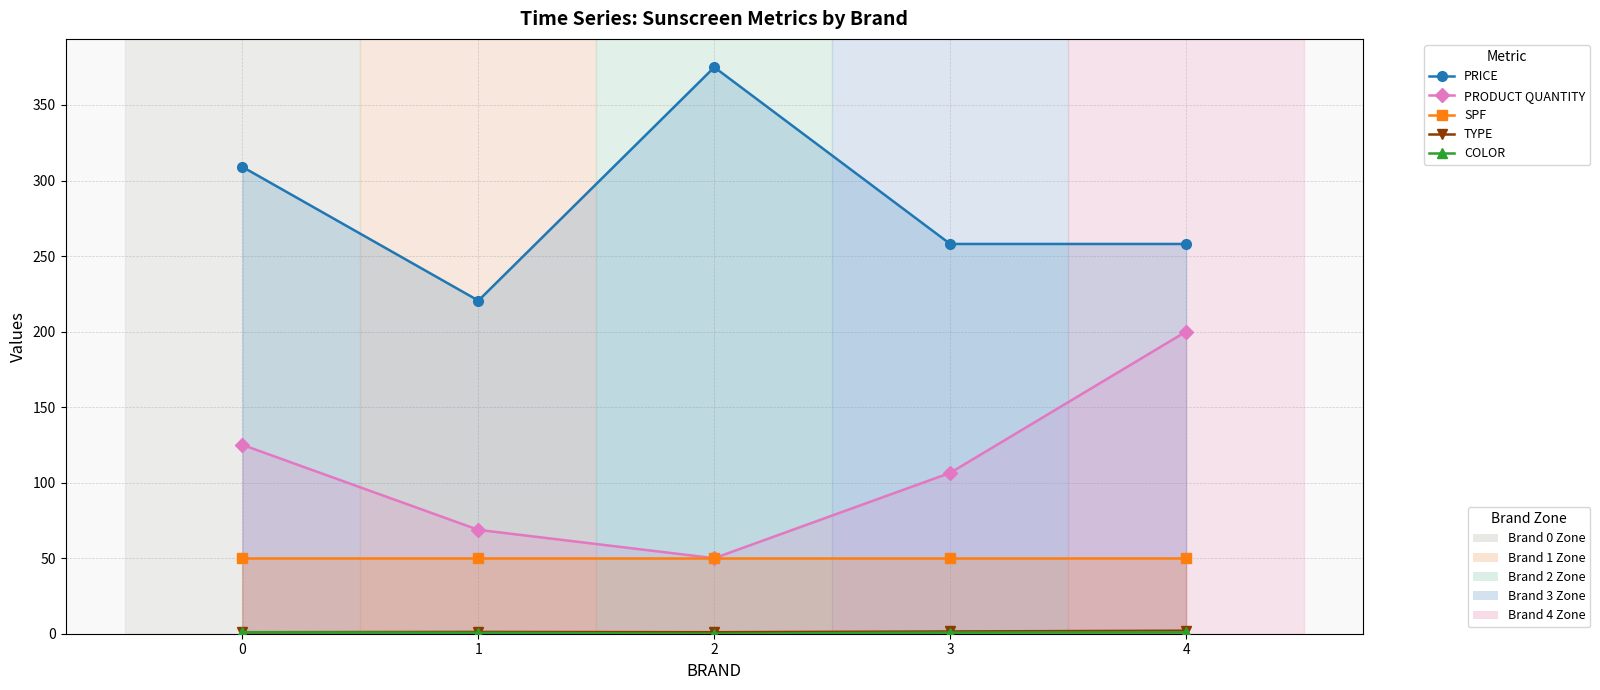

At which category does the chart reach its minimum across all series?

2